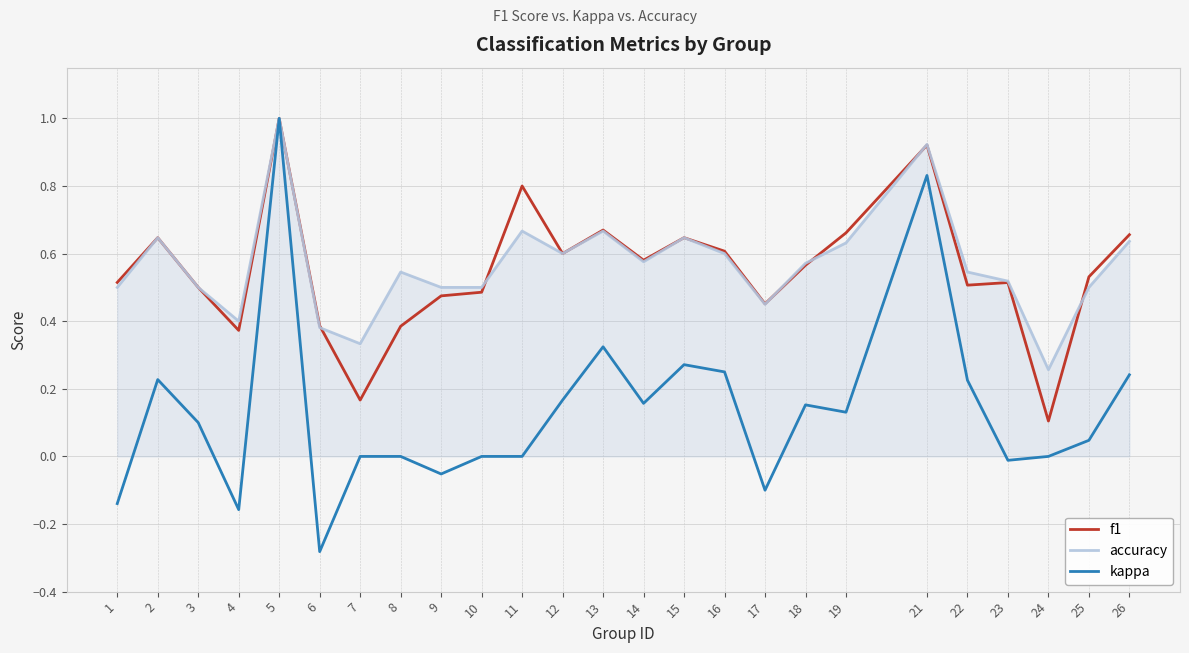

At which label does f1 reach its minimum?

24